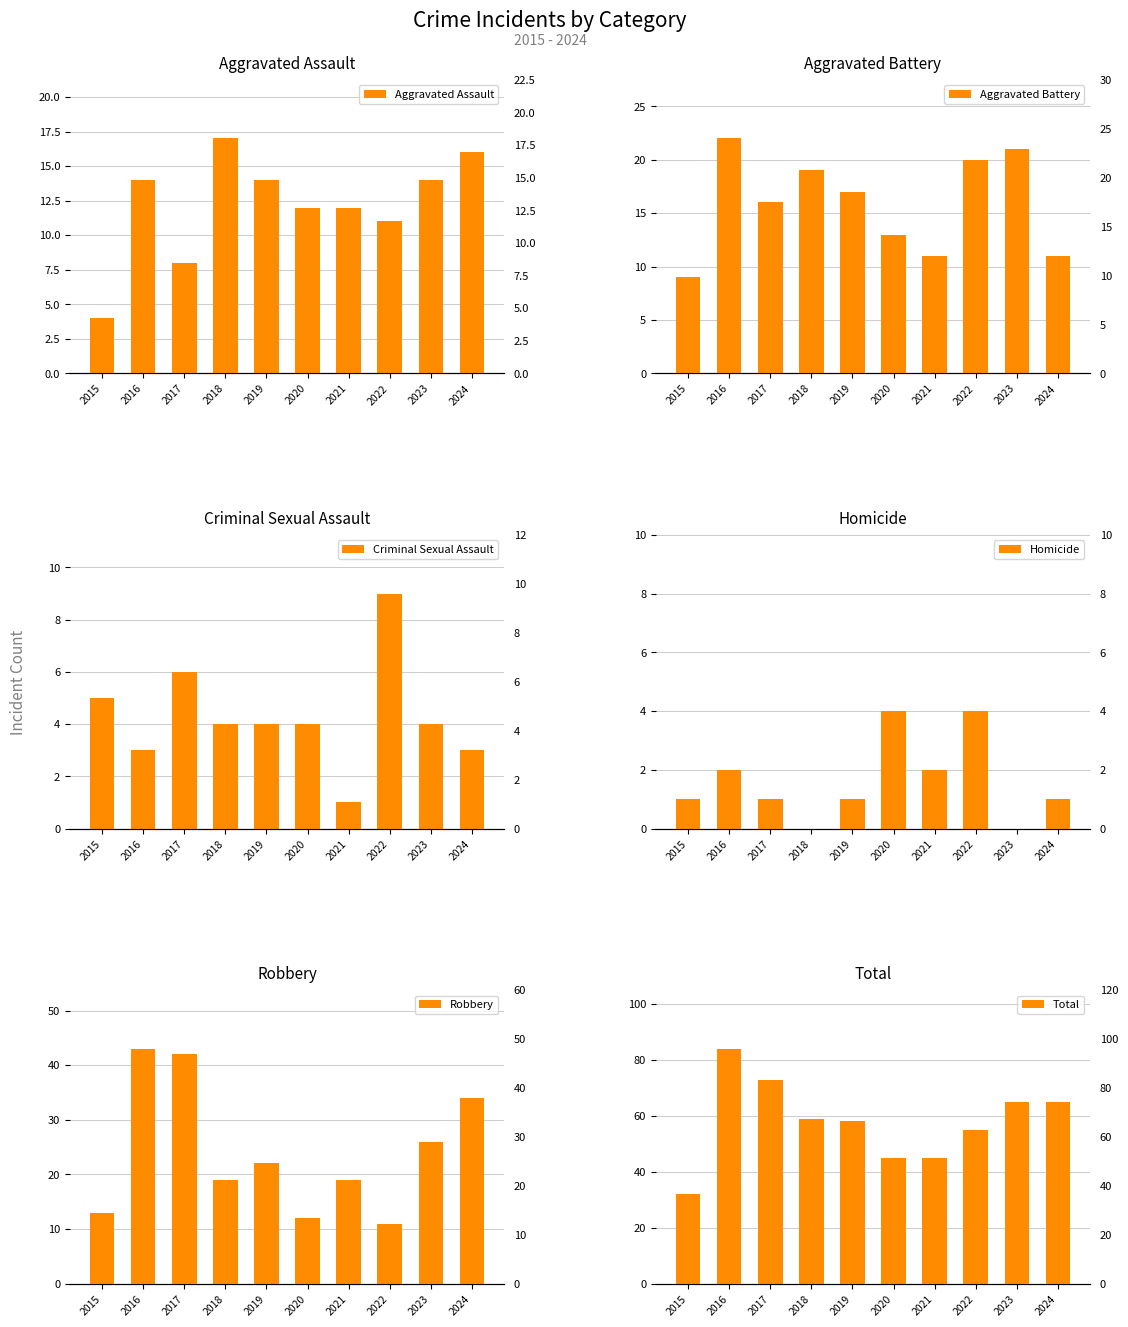

Rank the categories by Aggravated Battery value from lowest to highest.

2015, 2021, 2024, 2020, 2017, 2019, 2018, 2022, 2023, 2016